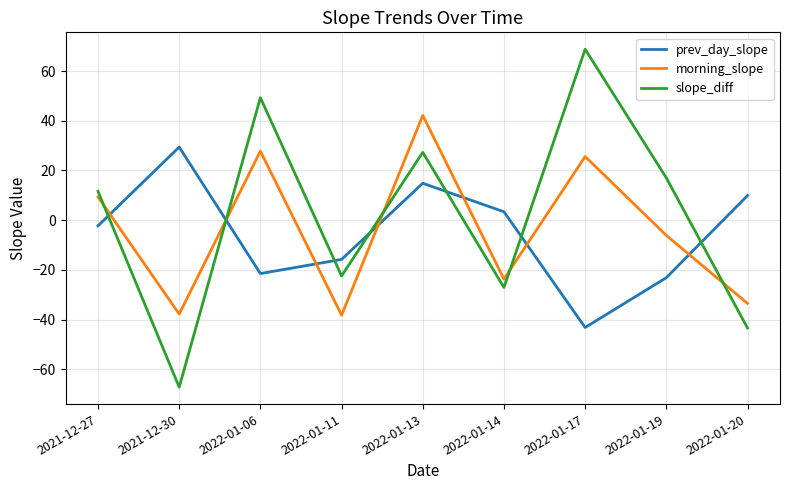

In prev_day_slope, how many points are higher than both neighbors (excluding endpoints)?

2